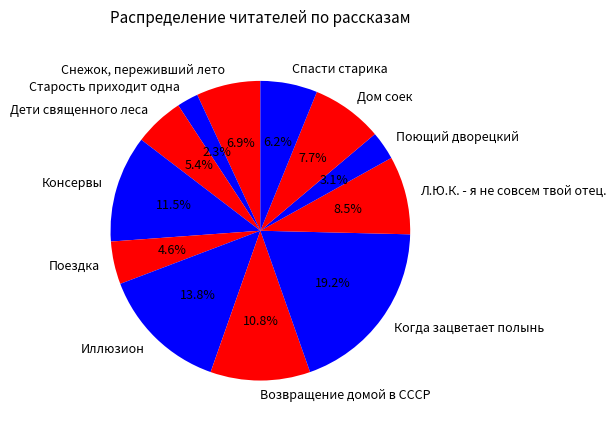

Which category has the smallest portion of the pie?

Старость приходит одна